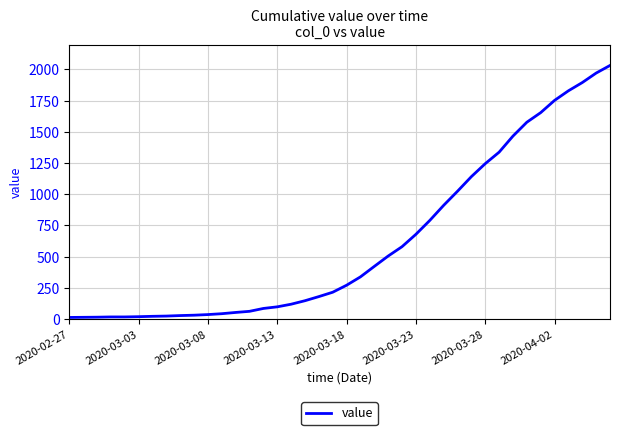

What is the maximum value shown in the chart?

2032